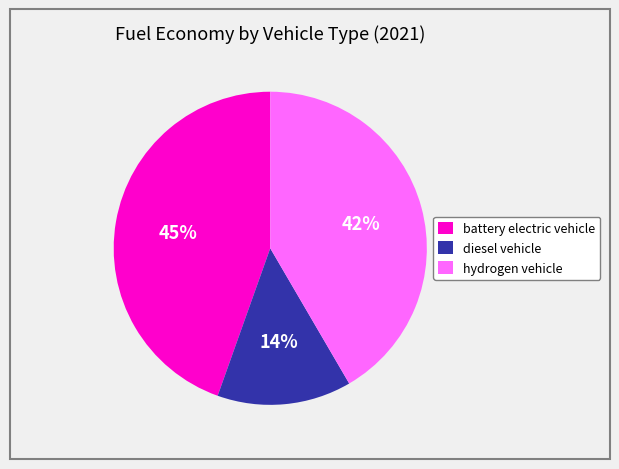

Is it true that diesel vehicle is 14% of the pie?

True